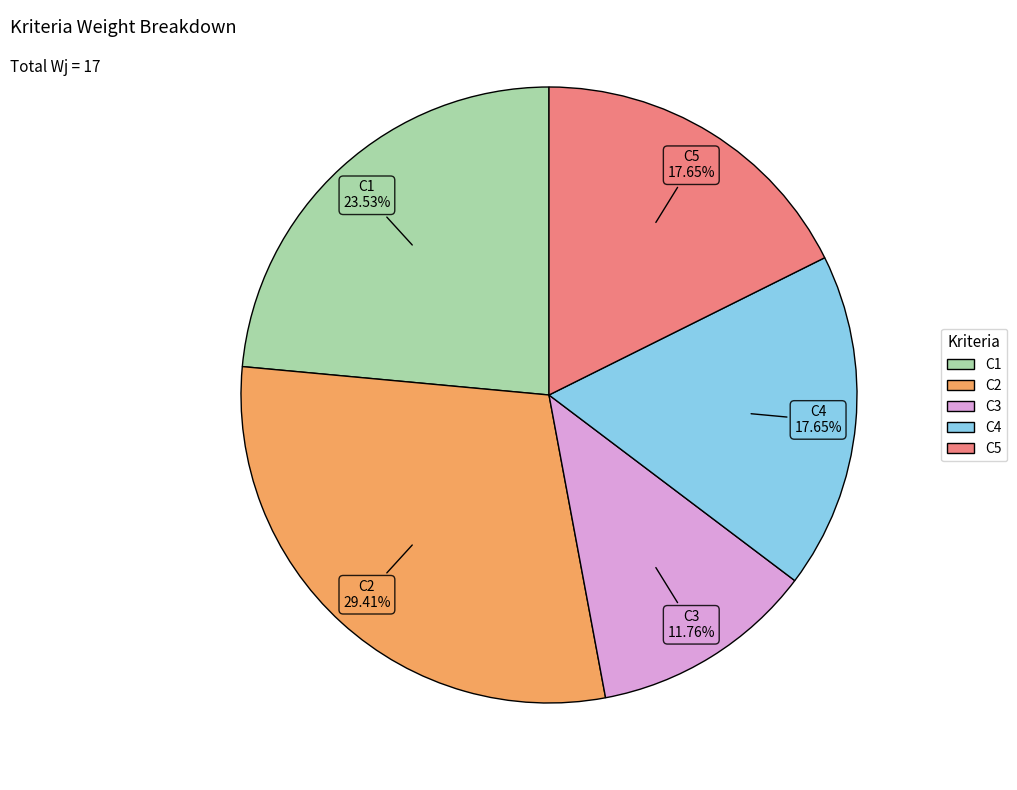

To the nearest percent, what is the average slice percentage?

20%